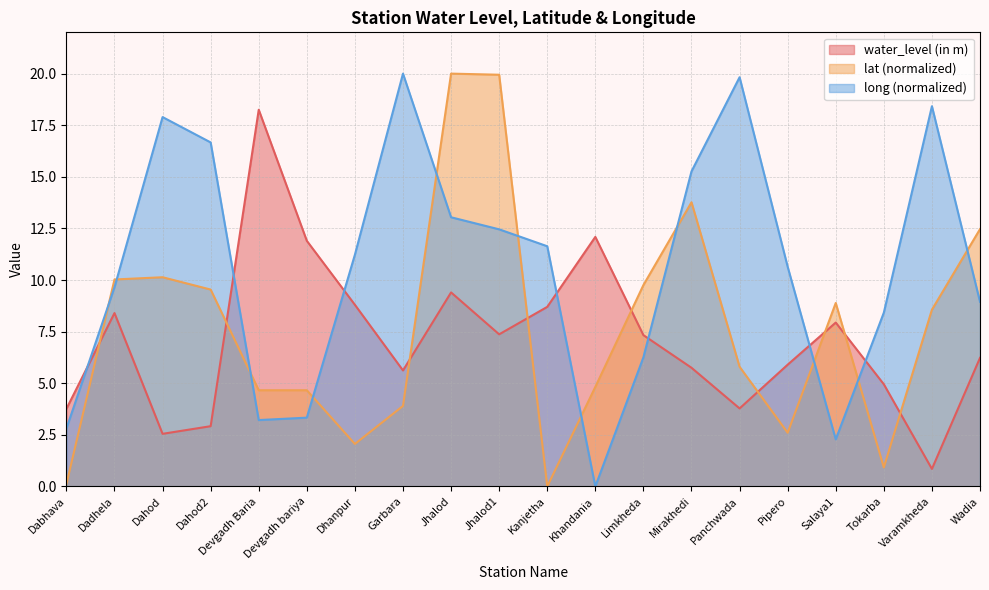

Is it true that long equals 2.3 at Salaya1?

True